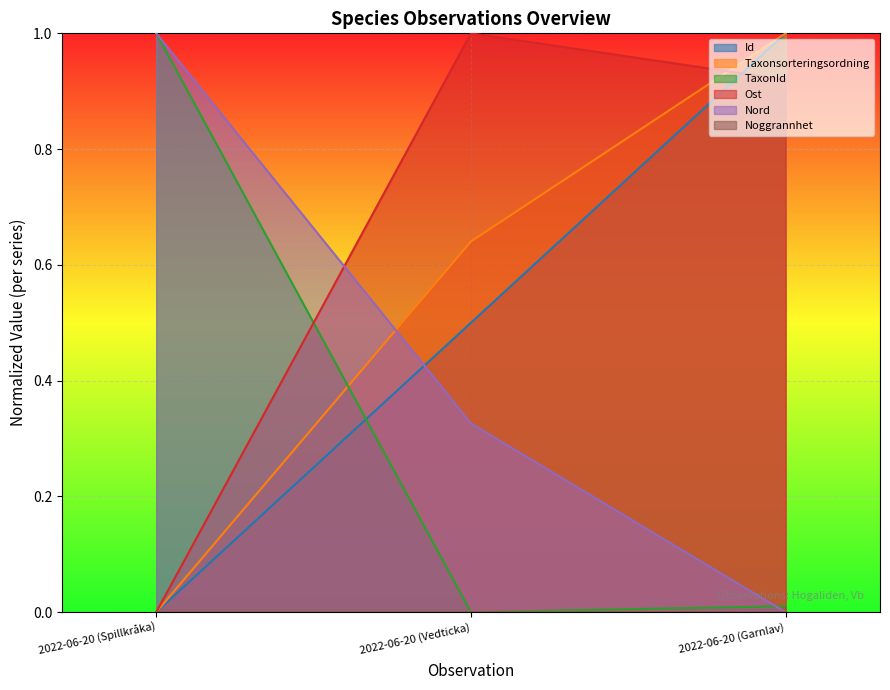

Which category has the highest value in the Ost series?

2022-06-20 (Vedticka)